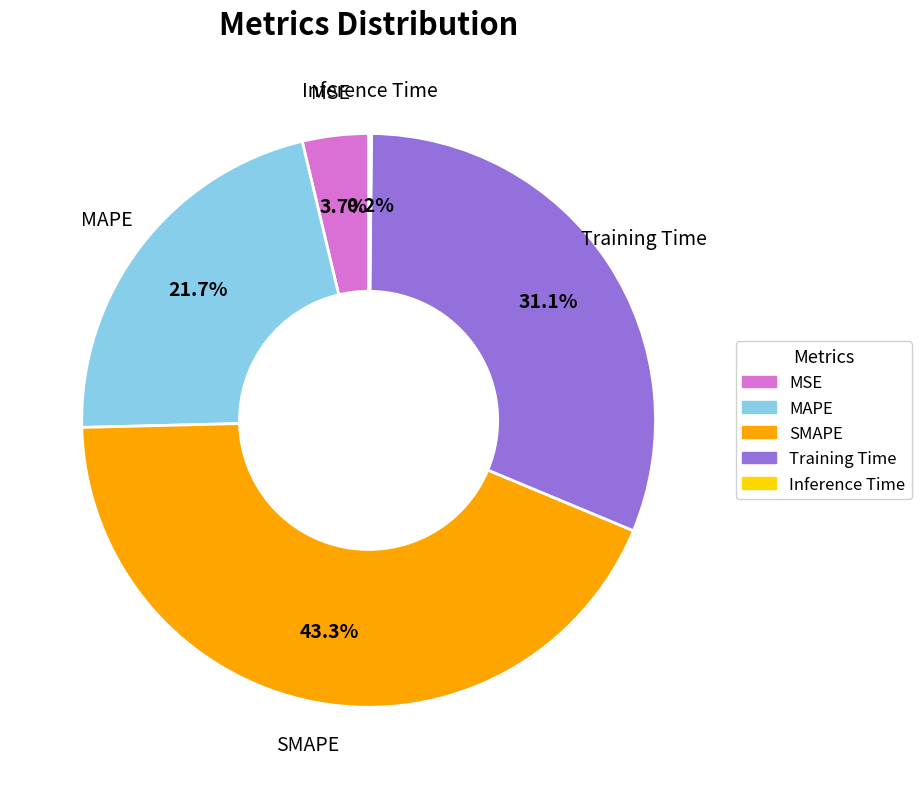

What is the total percentage of MAPE and MSE?

25.4%